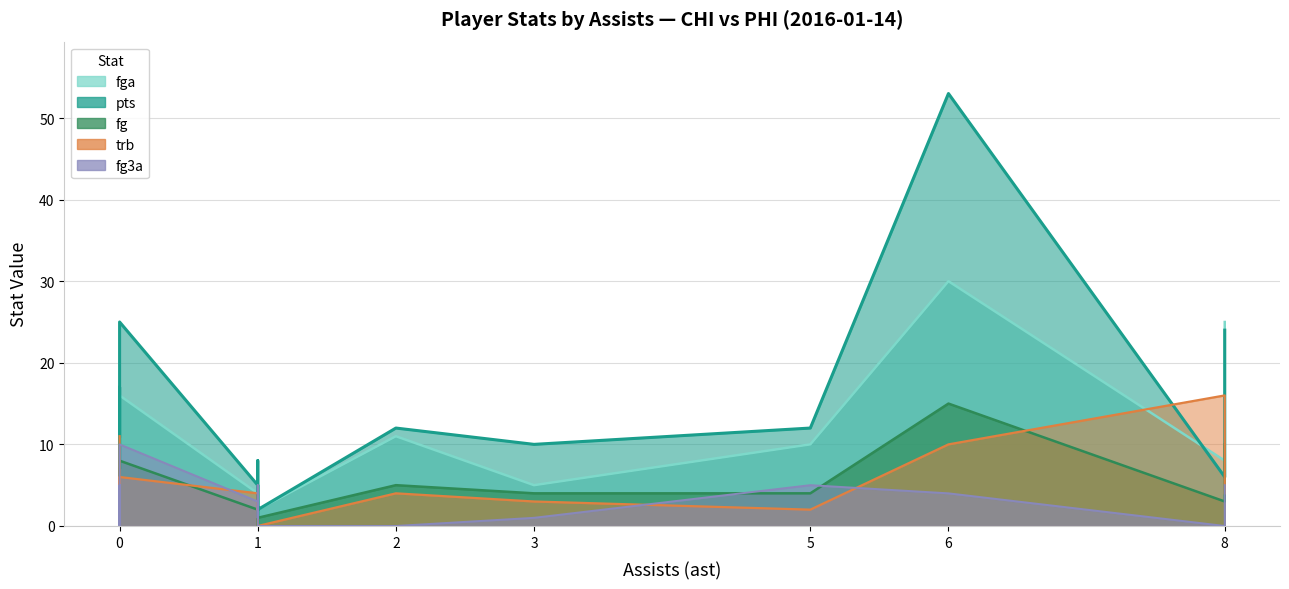

Reading left to right, transcribe all the data shown in this chart.

ast: 6	8	0	1	0	0	0	1	1	5	8	2	1	1	0	0	3
fga: 30	8	9	4	13	12	8	1	2	10	25	11	8	8	16	7	5
pts: 53	6	11	5	7	17	14	0	2	12	24	12	8	7	25	8	10
fg: 15	3	5	2	2	7	6	0	1	4	10	5	4	3	8	3	4
trb: 10	16	11	4	5	3	2	2	0	2	4	4	3	2	6	6	3
fg3a: 4	0	0	3	5	2	2	1	0	5	5	0	1	5	10	0	1